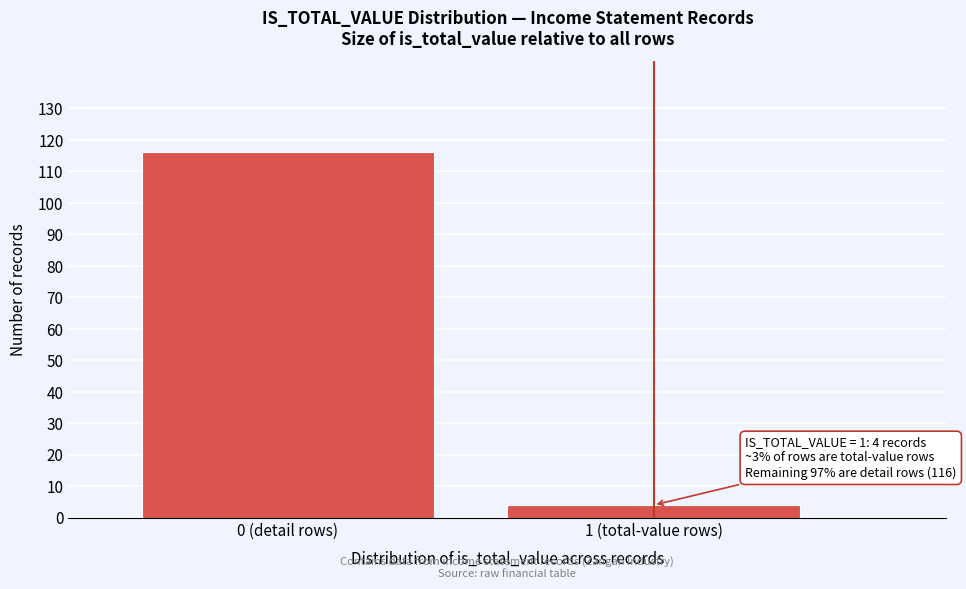

Reading left to right, what are all the values shown in this chart?

116	4